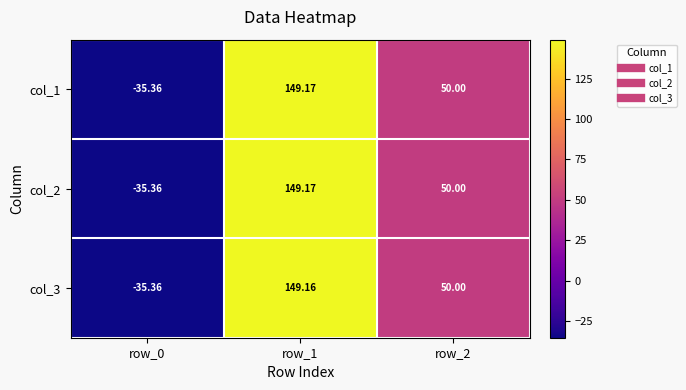

Is the value of col_1 at row_0 greater than the value of col_3 at row_1?

No